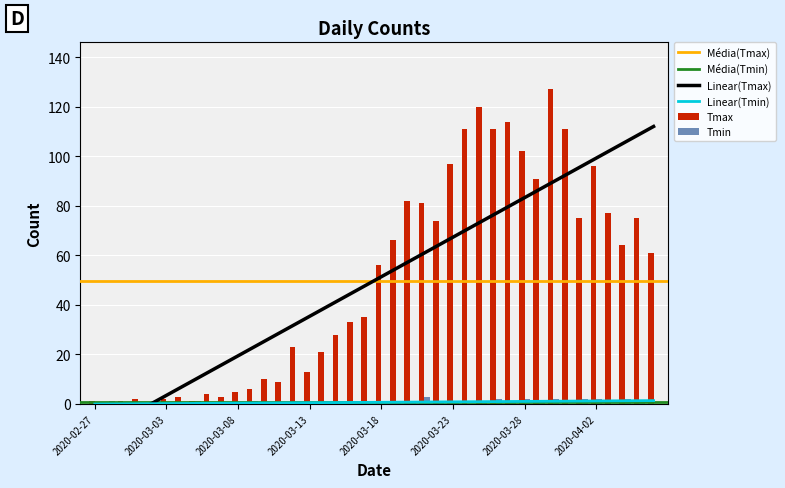

How many bars are there in each group?

2